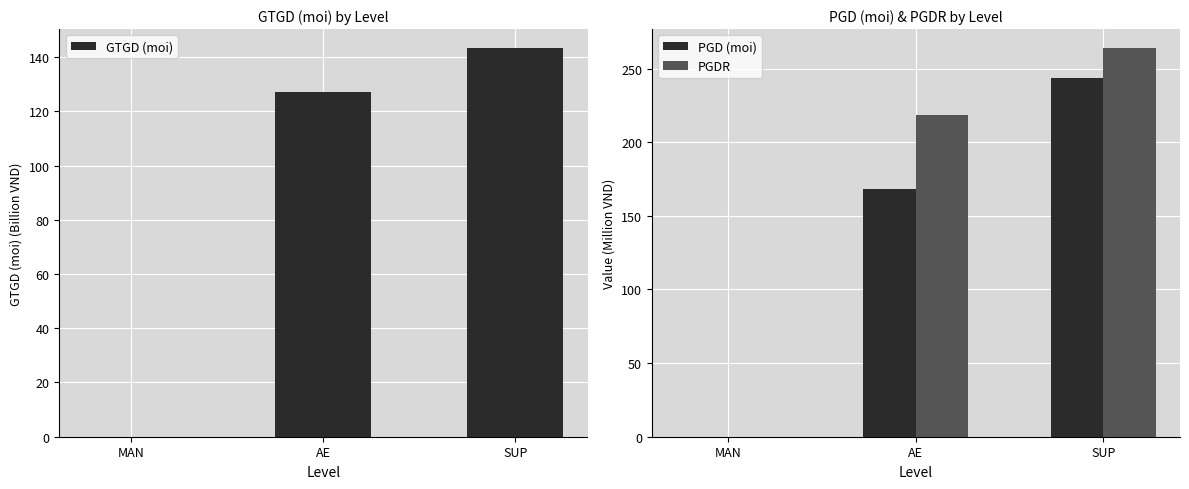

At which label does PGDR reach its peak?

SUP